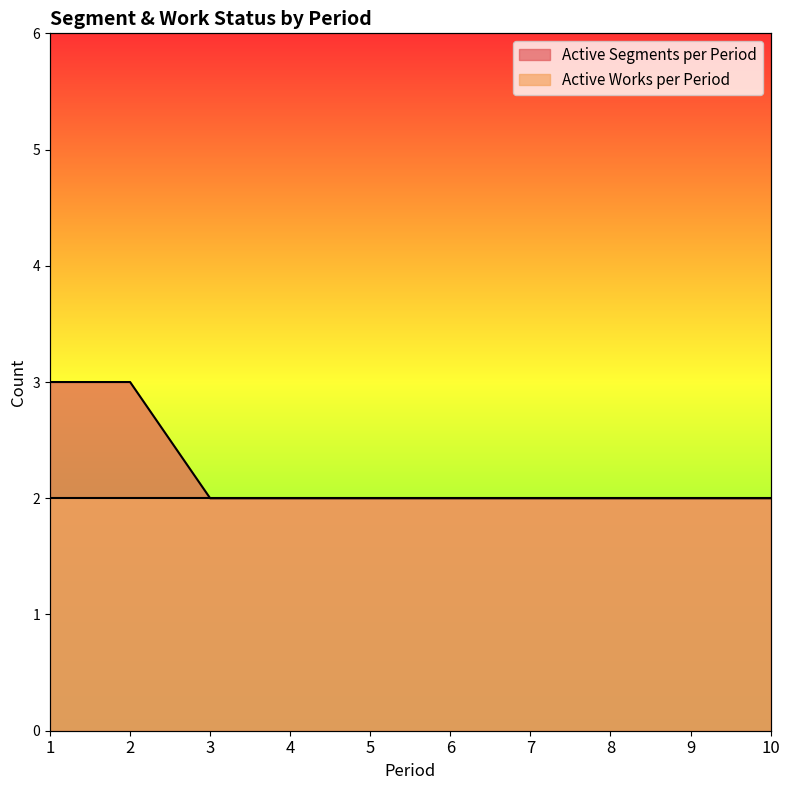

List the labels in order of value, smallest first.

3, 4, 5, 6, 7, 8, 9, 10, 1, 2